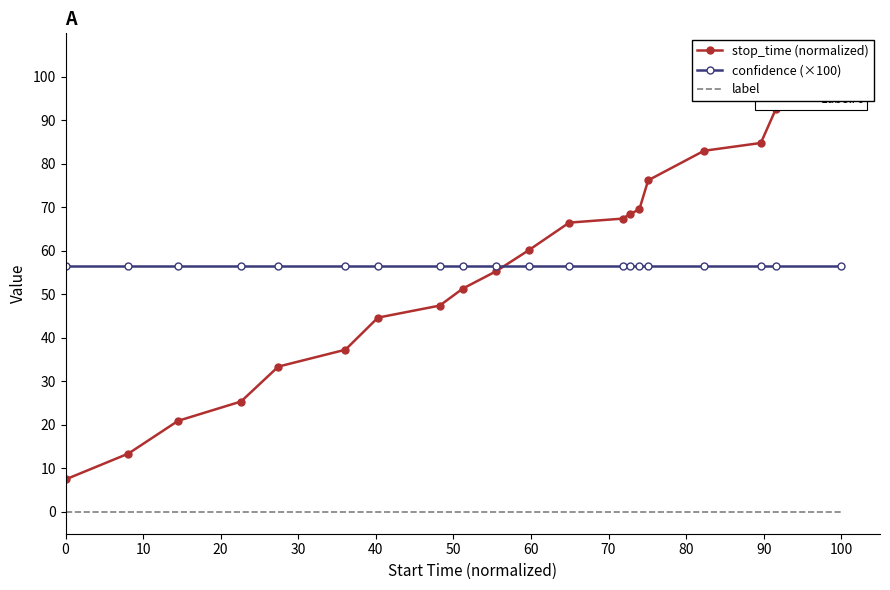

True or false: stop_time (normalized) has more than 0 points higher than both neighbors.

False